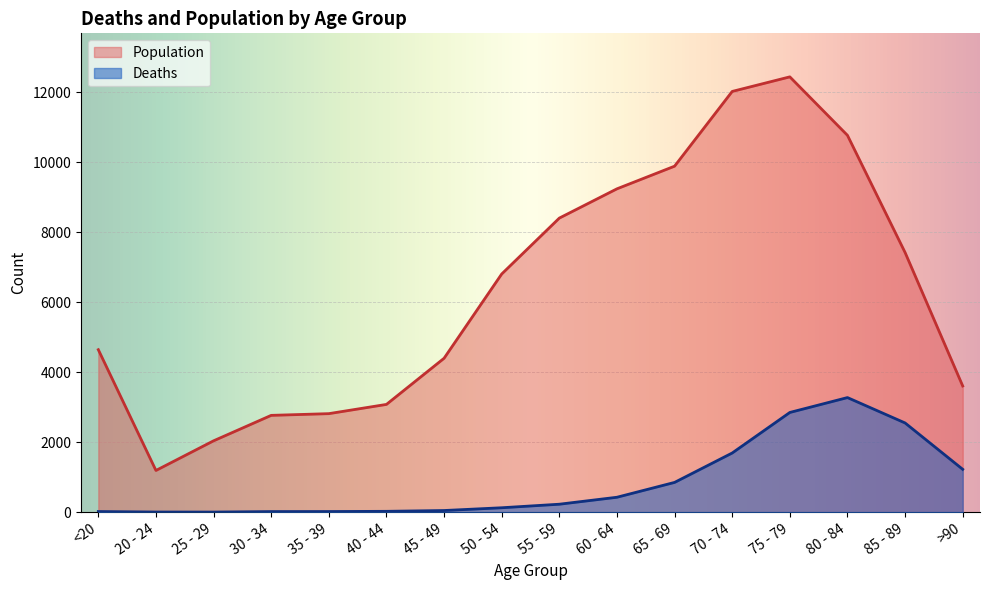

True or false: Deaths and Population cross at least once.

False